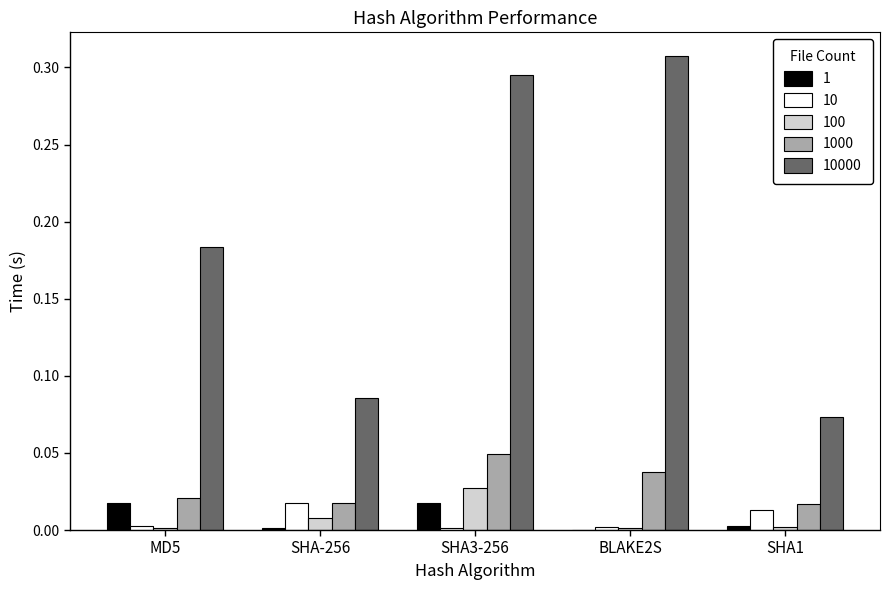

At which label does 10000 reach its peak?

BLAKE2S